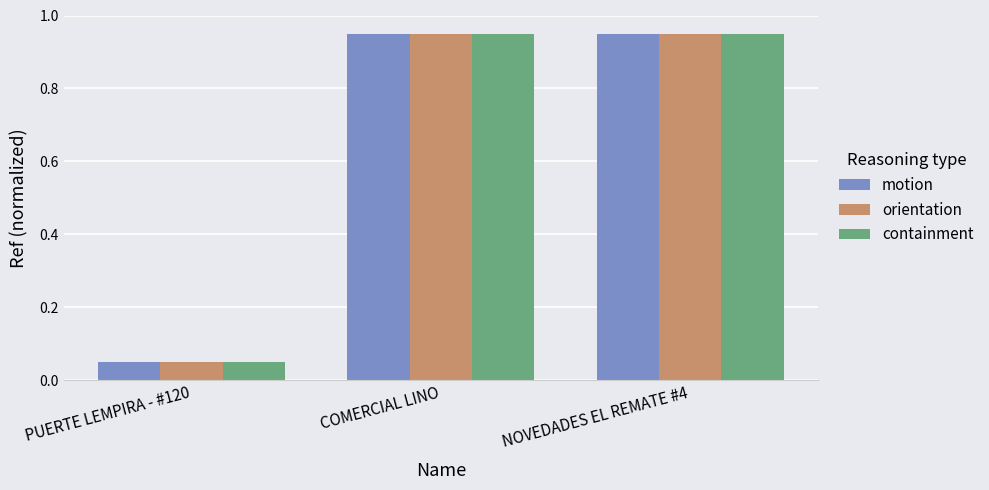

True or false: containment has a value of 0.0 at PUERTE LEMPIRA - #120.

False